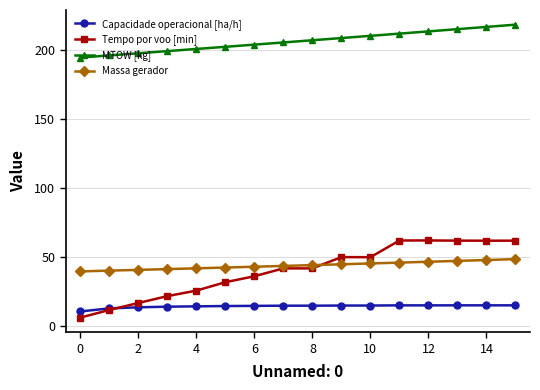

Rank the series by their maximum value, from lowest to highest.

Capacidade operacional [ha/h], Massa gerador, Tempo por voo [min], MTOW [kg]